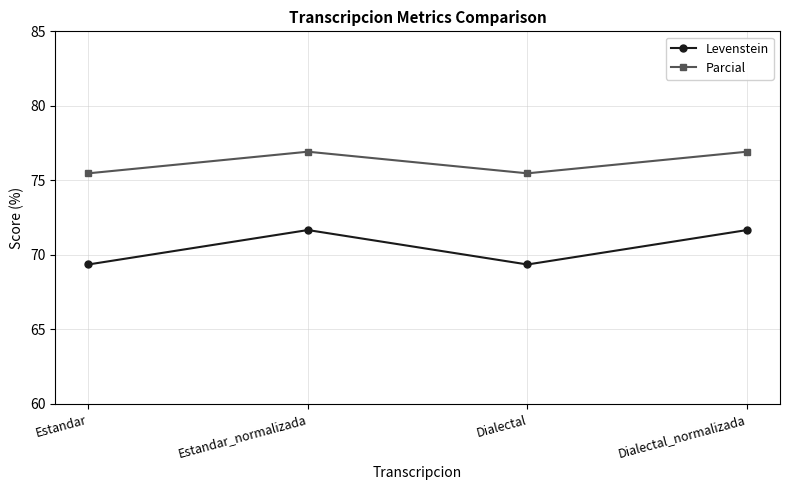

True or false: Levenstein and Parcial intersect in this chart.

False